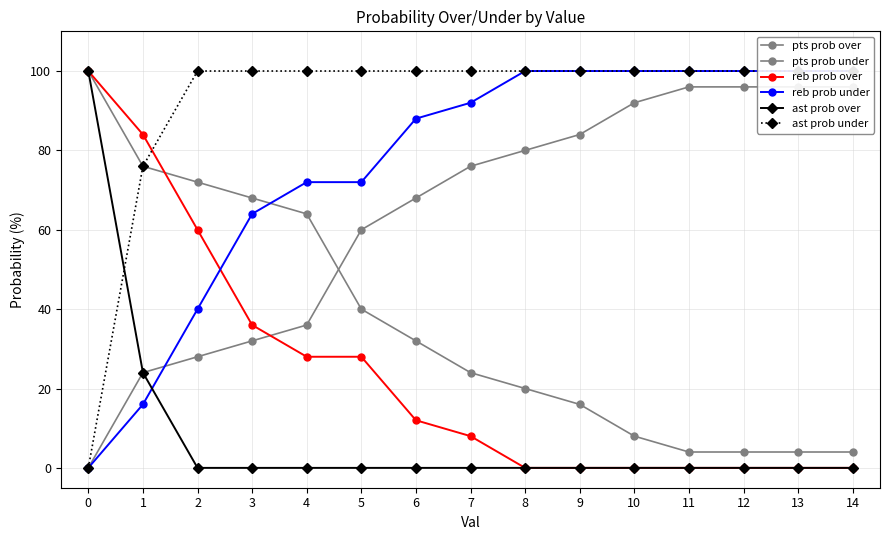

At which label does reb prob under reach its peak?

8